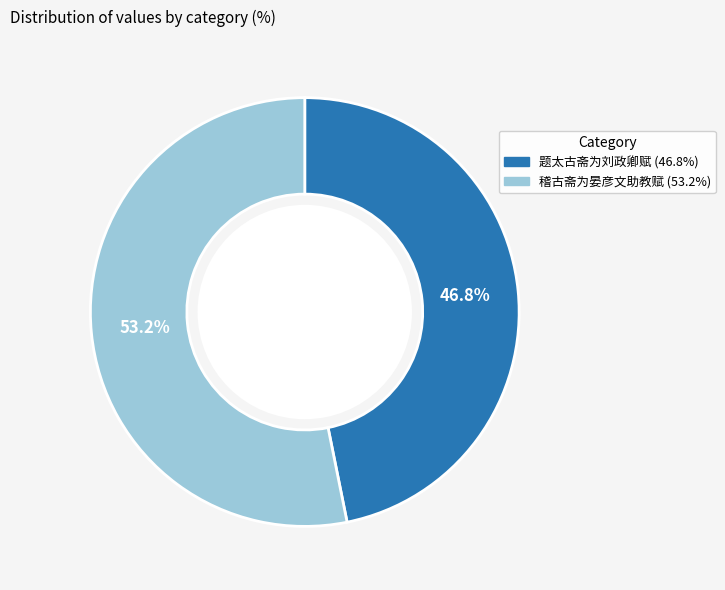

What is the largest slice in the pie chart?

稽古斋为晏彦文助教赋